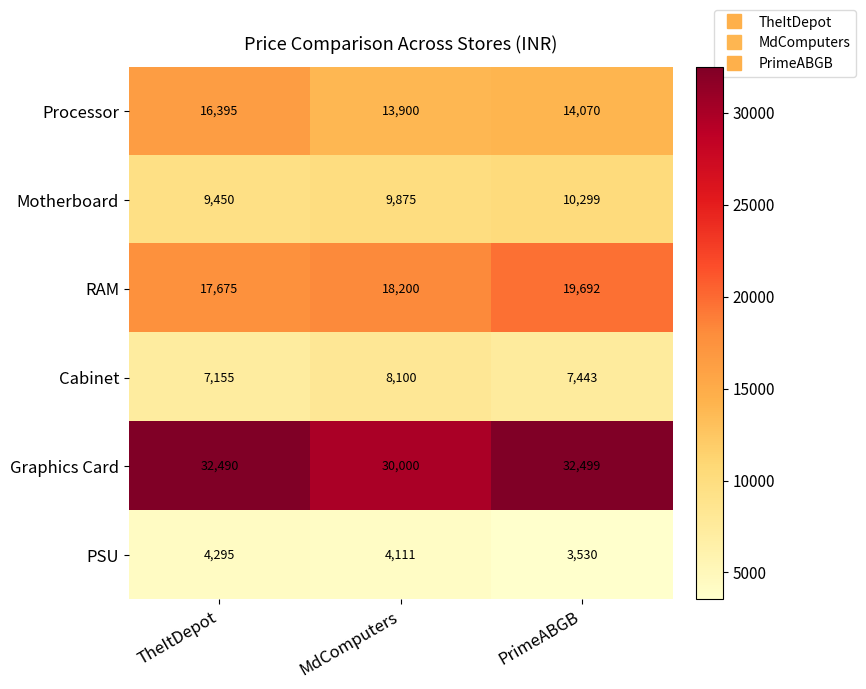

At which category is the sum across all series the highest?

PrimeABGB